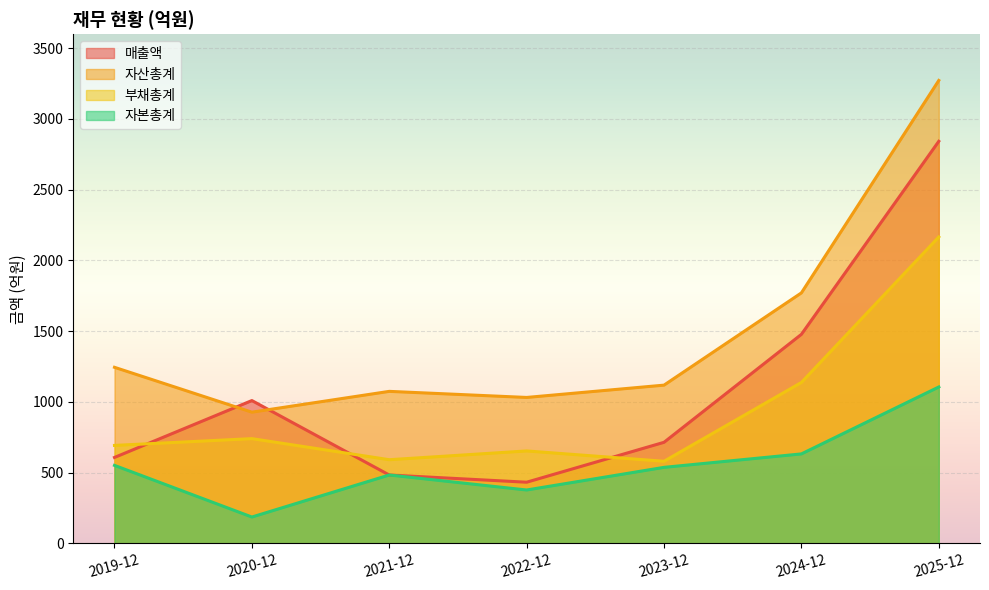

What value does the 자산총계 series have at 2020-12?

928